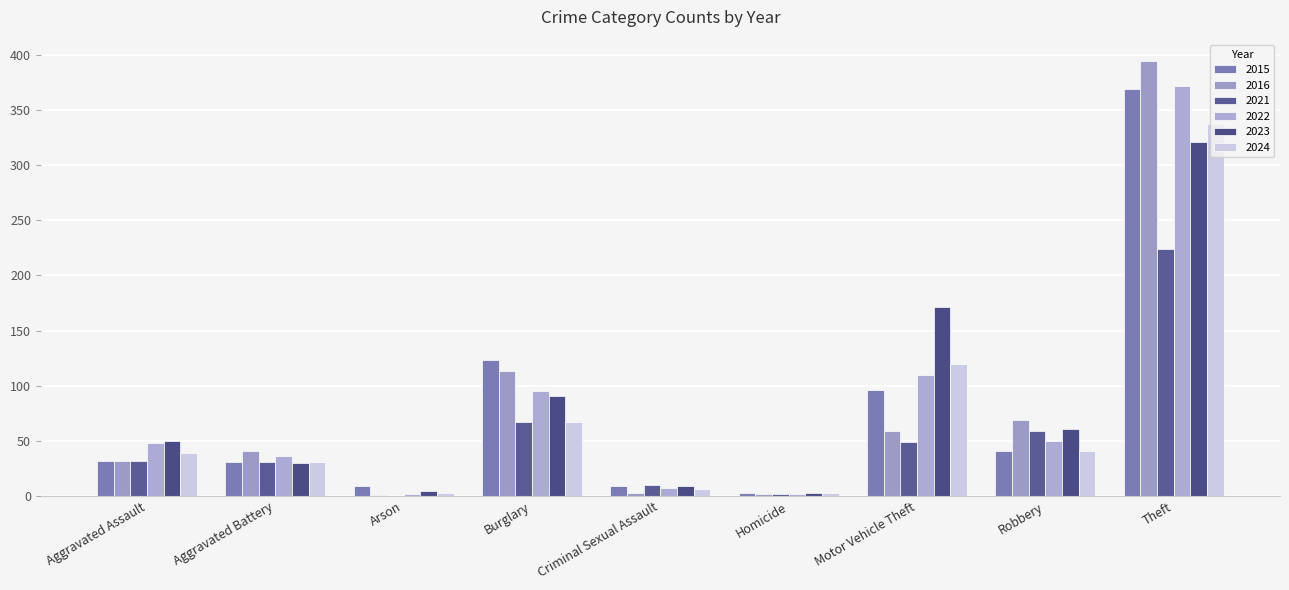

Reading right to left, list all the values displayed in this chart.

2021: 474	224	59	49	2	10	67	0	31	32
2022: 722	372	50	110	2	7	95	2	36	48
2015: 713	369	41	96	3	9	123	9	31	32
2016: 714	394	69	59	2	3	113	1	41	32
2023: 741	321	61	171	3	9	91	5	30	50
2024: 647	337	41	120	3	6	67	3	31	39